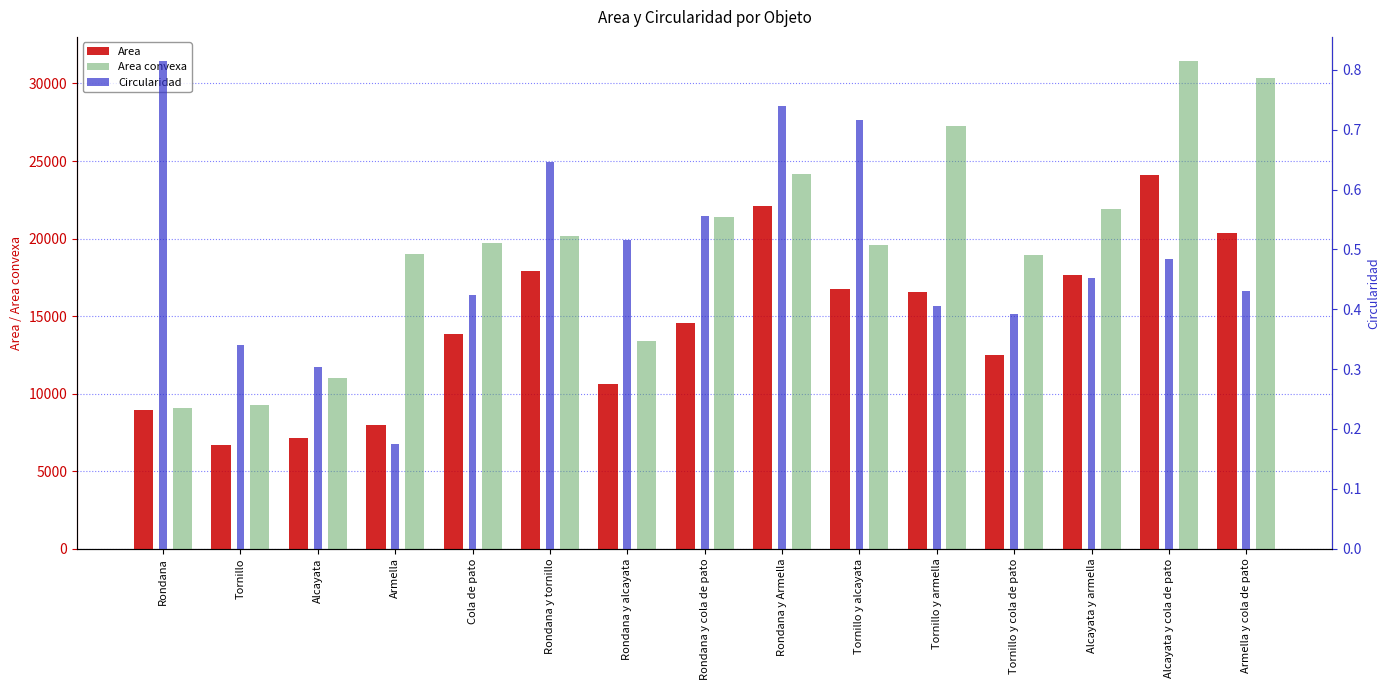

What are all the series names shown in the legend?

Area, Area convexa, Circularidad